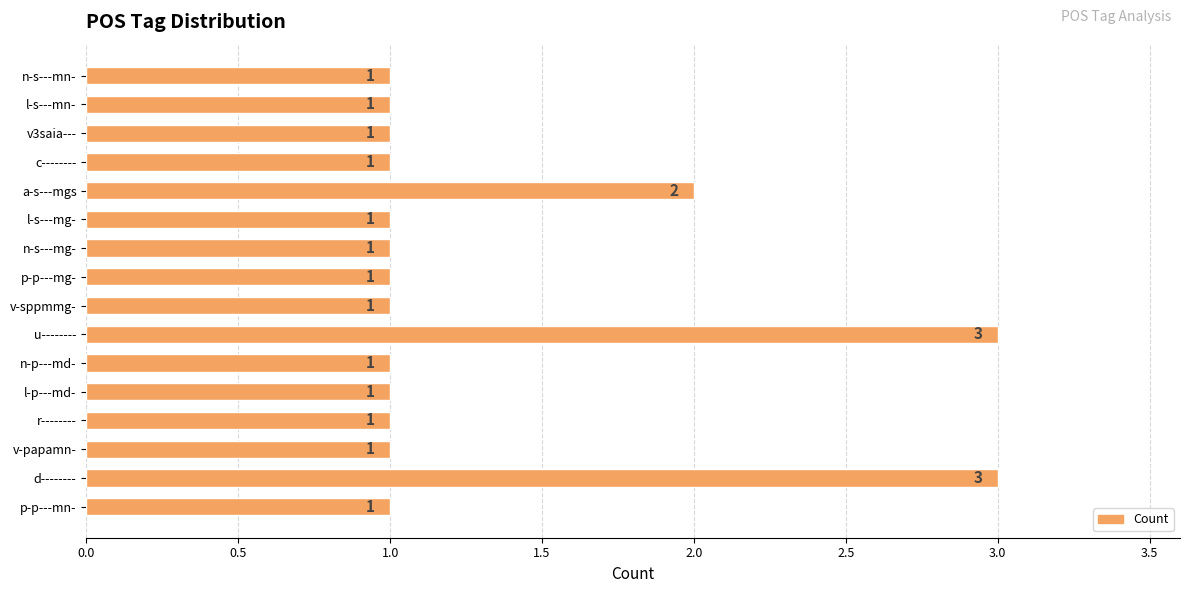

Between u-------- and n-s---mg-, which is larger?

u--------